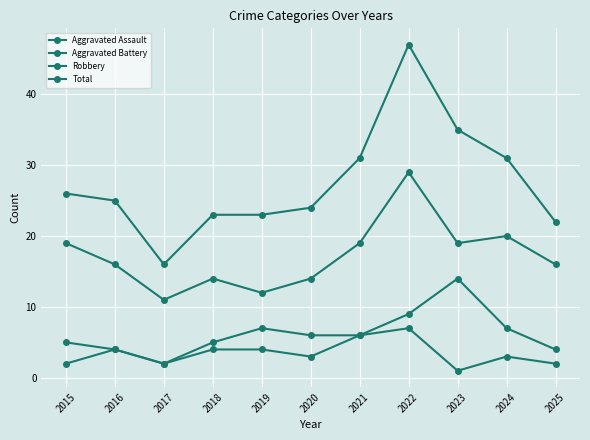

True or false: Robbery and Aggravated Battery intersect in this chart.

False